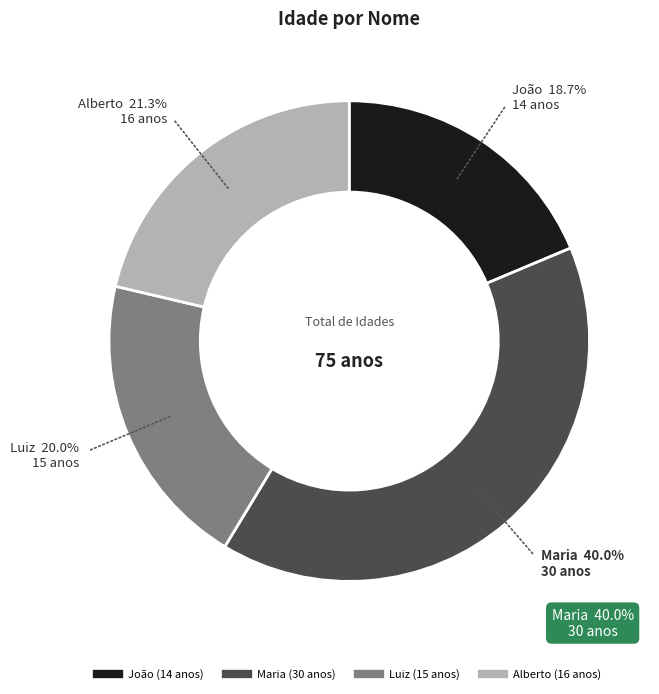

To the nearest percent, what is the combined percentage of Alberto and João?

40%